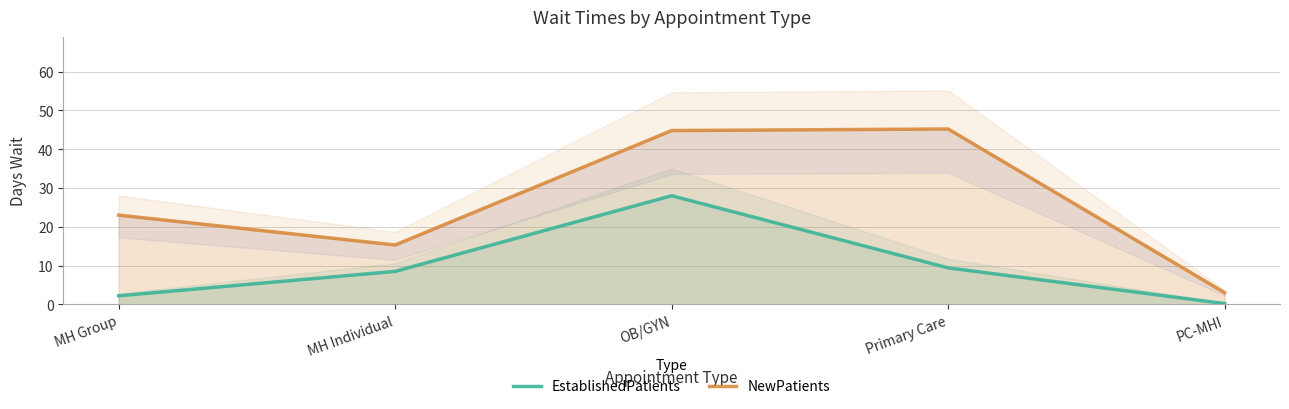

Reading right to left, extract all data points from this chart.

EstablishedPatients: 0.2	9.4	28.0	8.5	2.2
NewPatients: 3.0	45.2	44.8	15.3	23.0